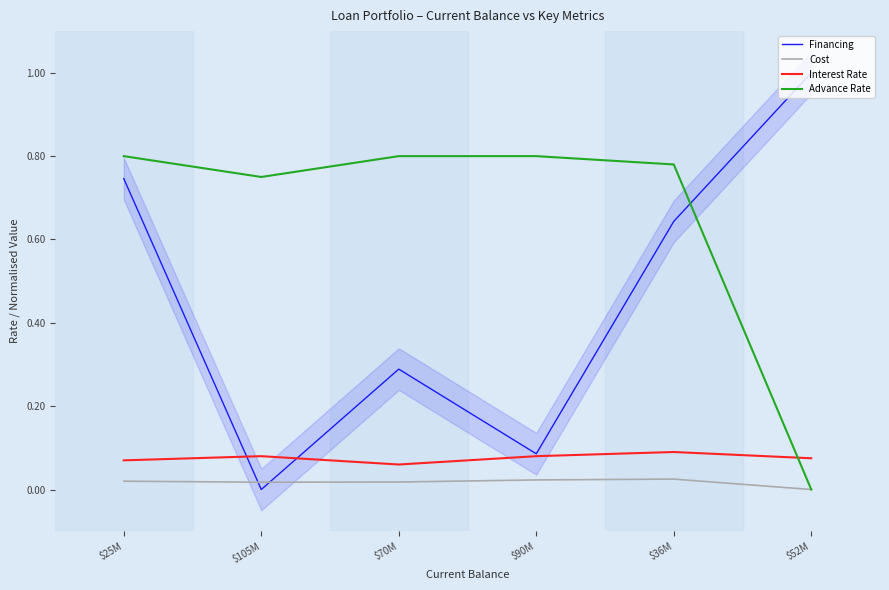

What is the label of the 5th point from the left?

$36M